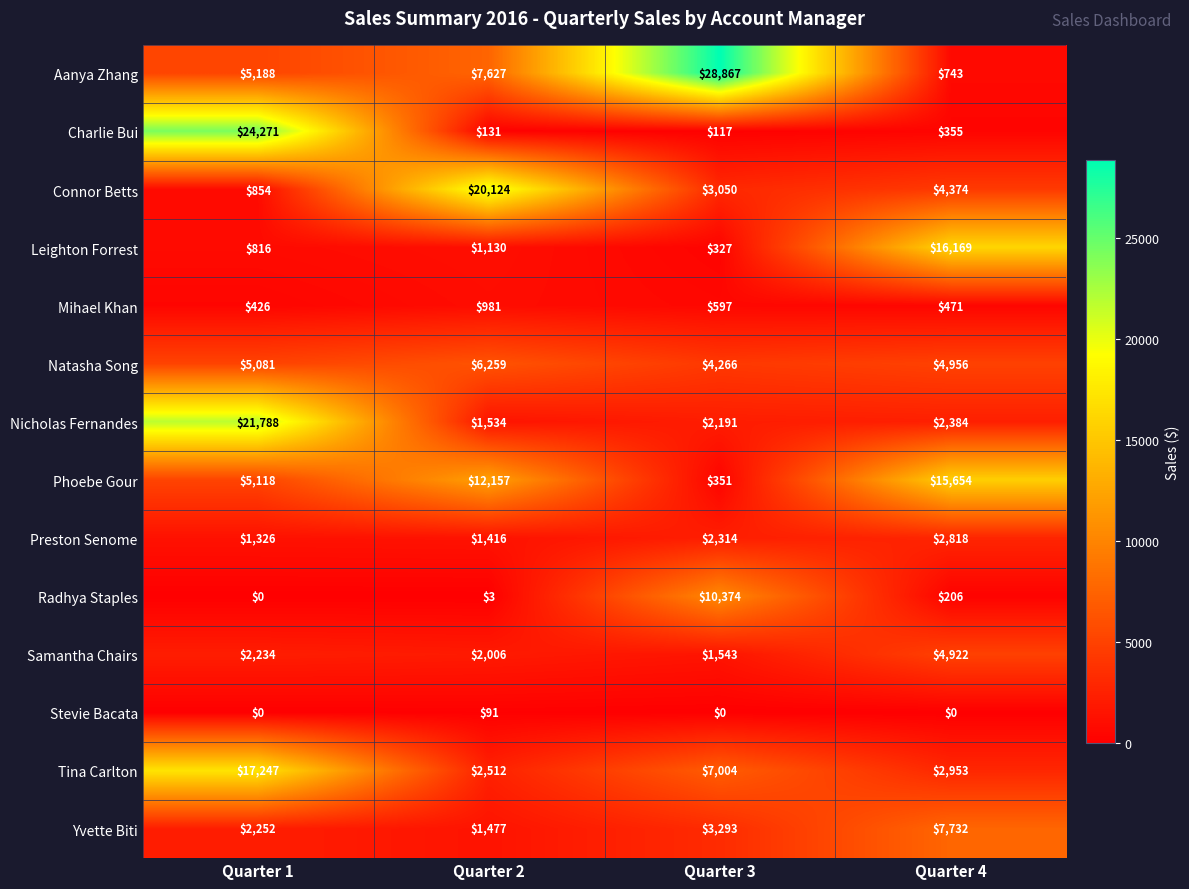

Where is Radhya Staples nearest to the value 5187?

Quarter 4